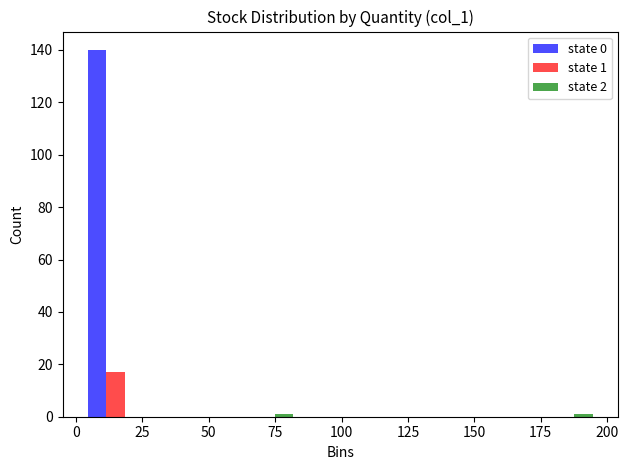

In the state 1 series, which range on the x-axis has the tallest bar?

0 to 30